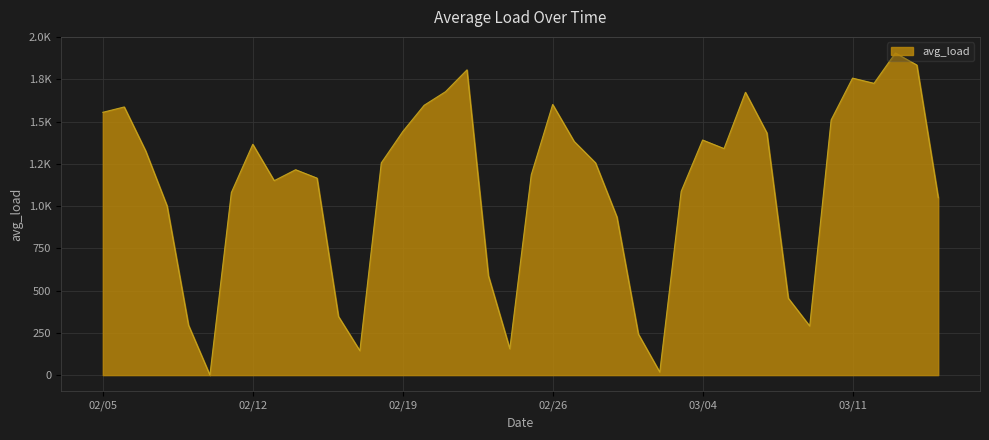

What is the label of the 6th point from the right?

3/10/2008